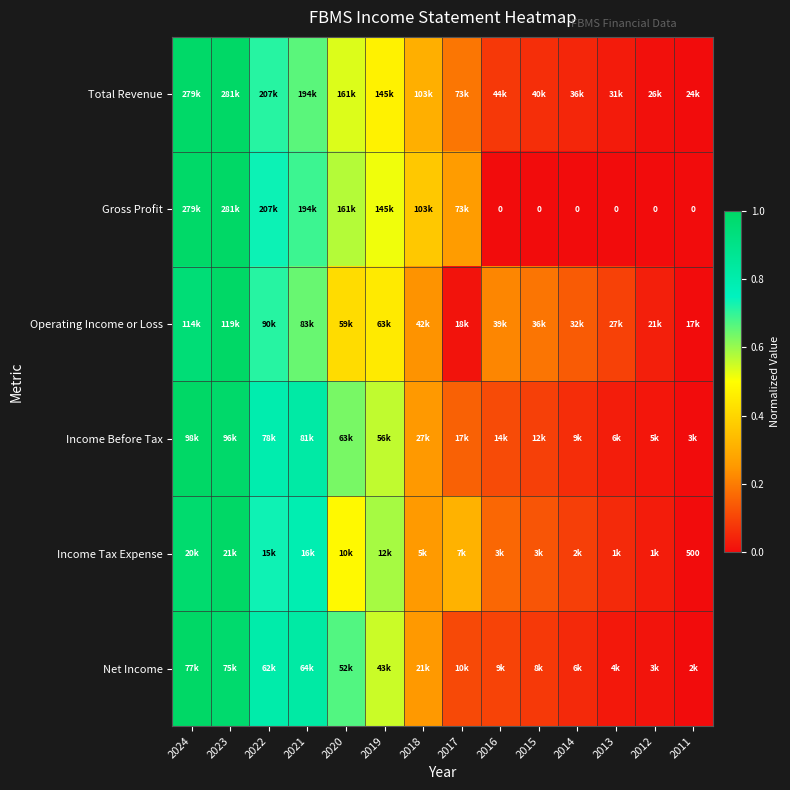

Count the number of data series in this chart.

6